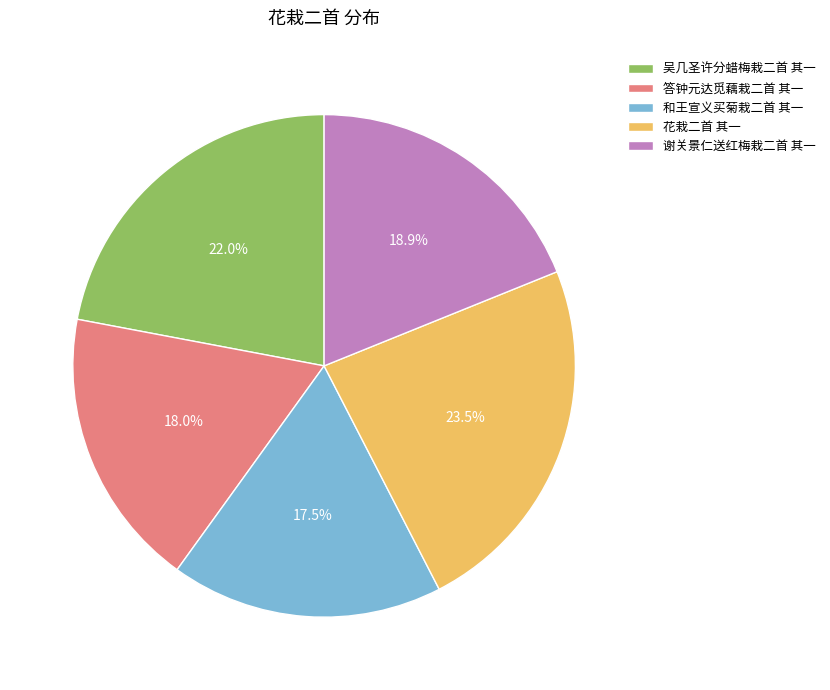

To the nearest percent, what is the combined percentage of 吴几圣许分蜡梅栽二首 其一 and 谢关景仁送红梅栽二首 其一?

41%